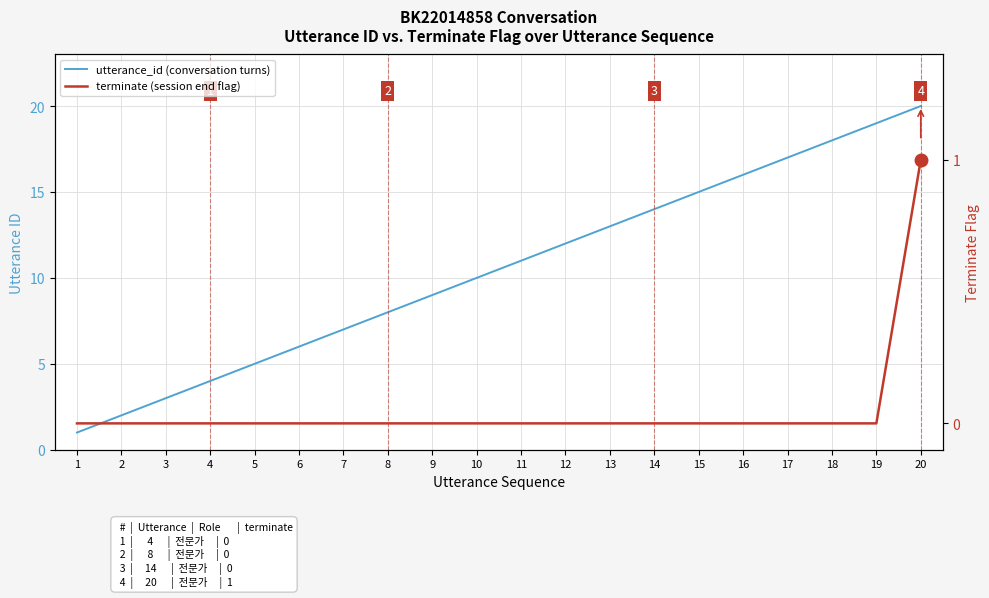

Rank the categories by terminate (session end flag) value from lowest to highest.

1, 2, 3, 4, 5, 6, 7, 8, 9, 10, 11, 12, 13, 14, 15, 16, 17, 18, 19, 20